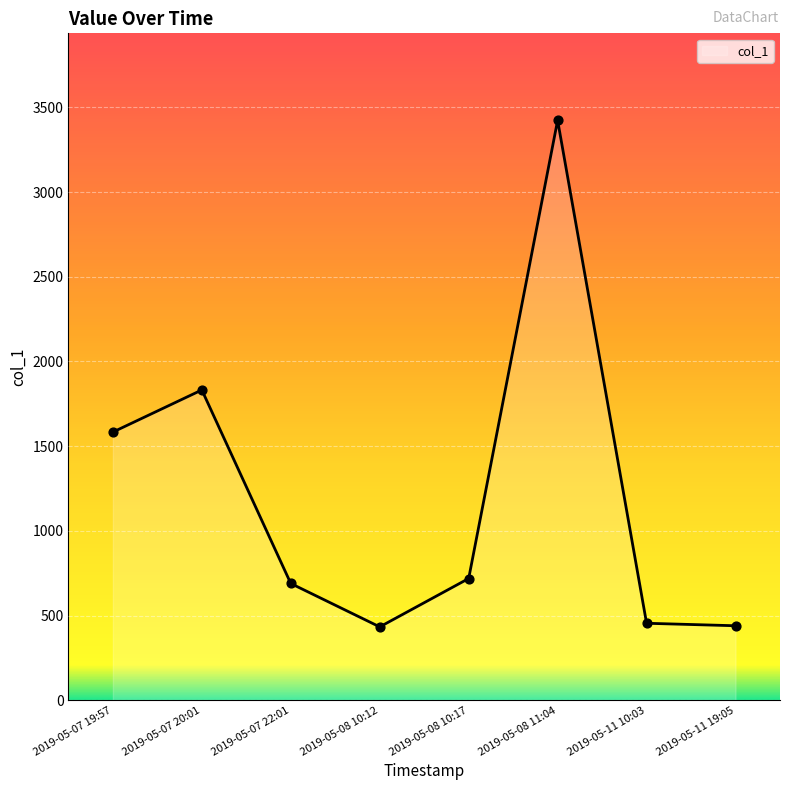

Which has a higher value, 2019-05-07 19:57 or 2019-05-11 19:05?

2019-05-07 19:57